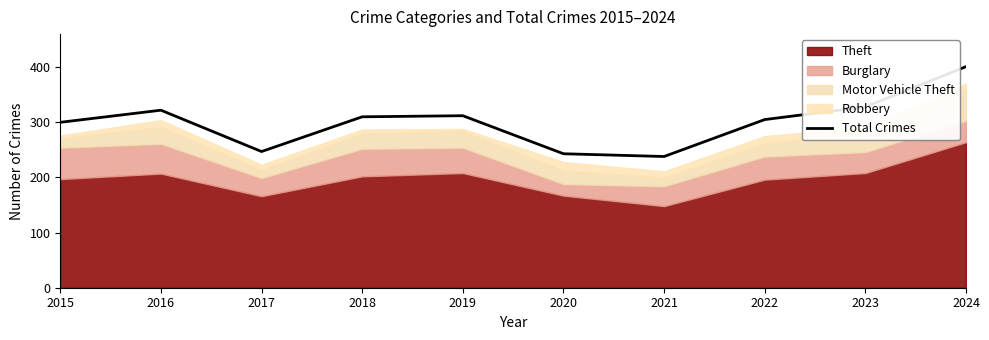

List the labels in order of value, largest first.

2024, 2023, 2016, 2019, 2018, 2022, 2015, 2017, 2020, 2021